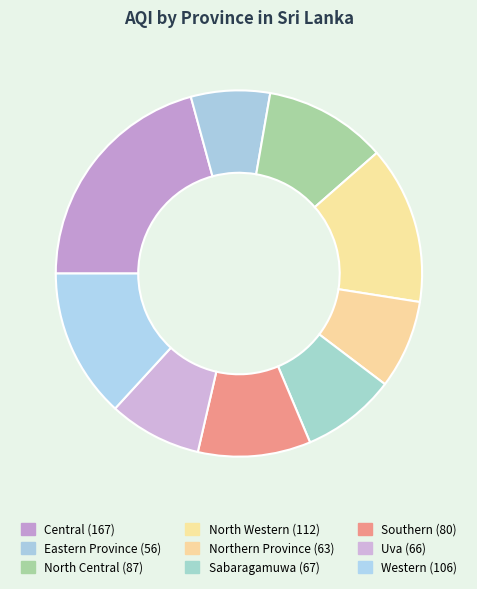

Is it true that Southern is 23% of the pie?

False